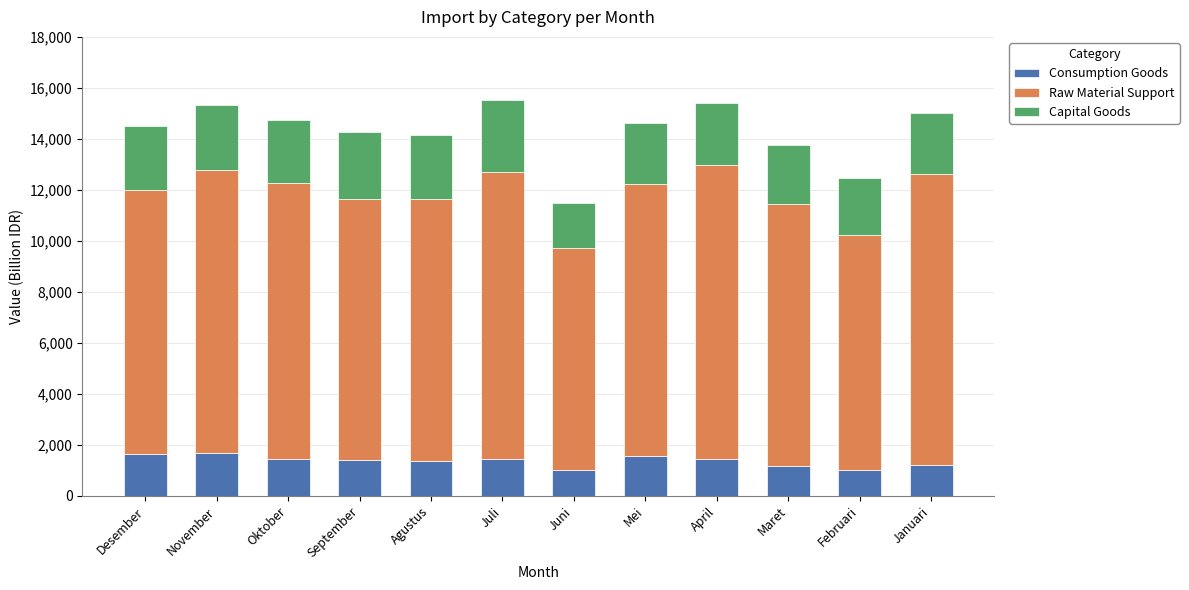

What is the minimum value for Consumption Goods?

1027.8